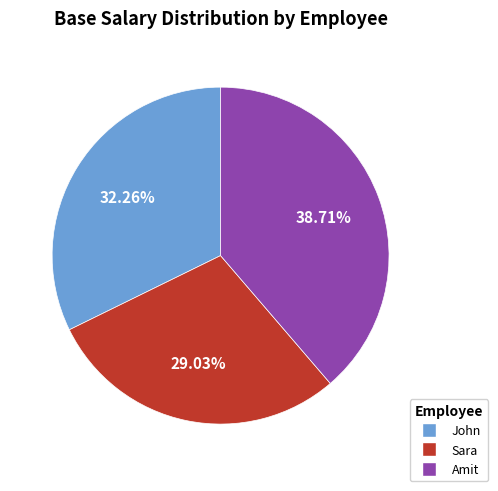

What is the largest slice in the pie chart?

Amit